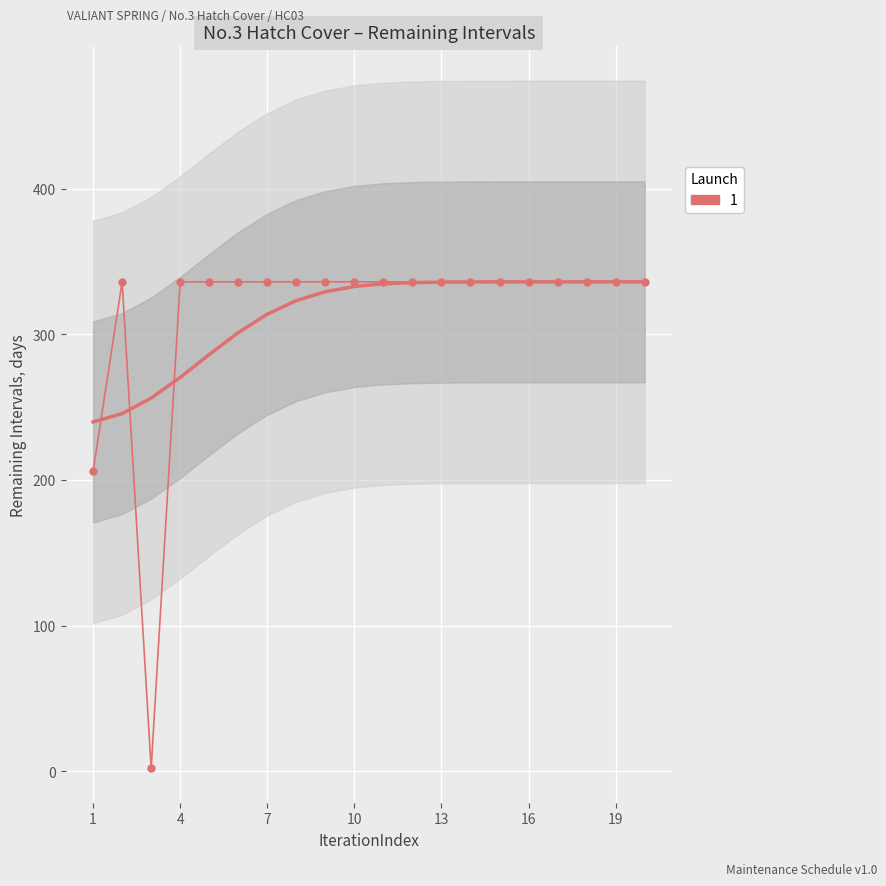

The chart shows a value of 456 at 7. True or false?

False